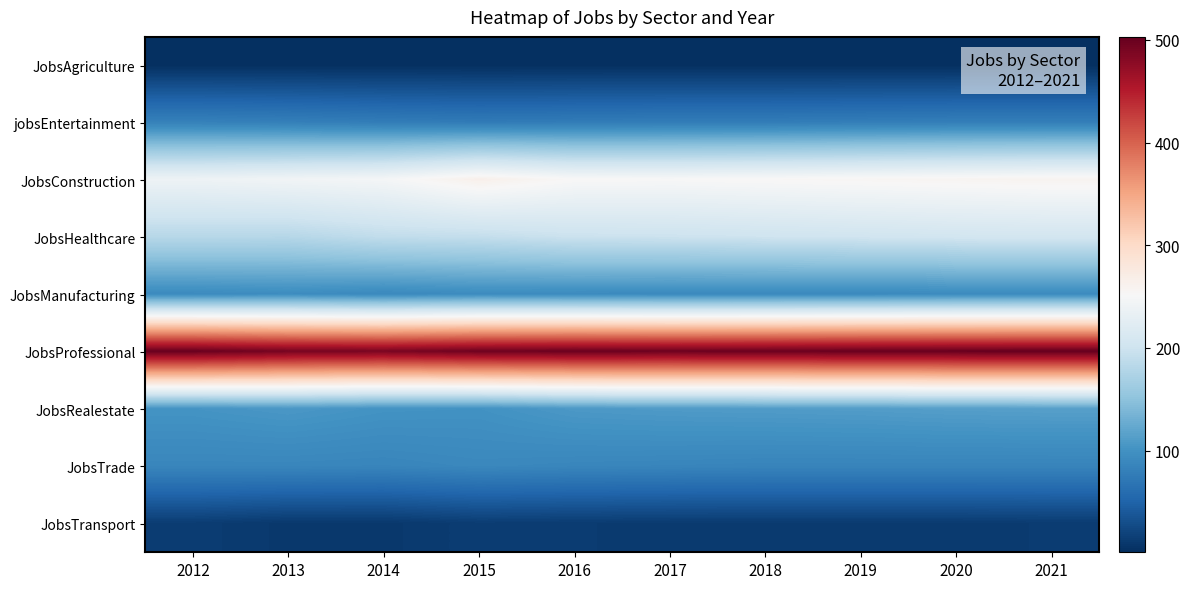

Which series changed the most between 2012 and 2016?

JobsHealthcare